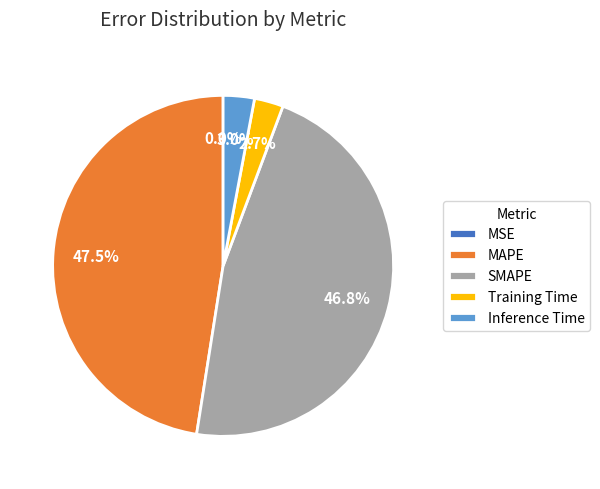

Does SMAPE represent more than half of the total?

No